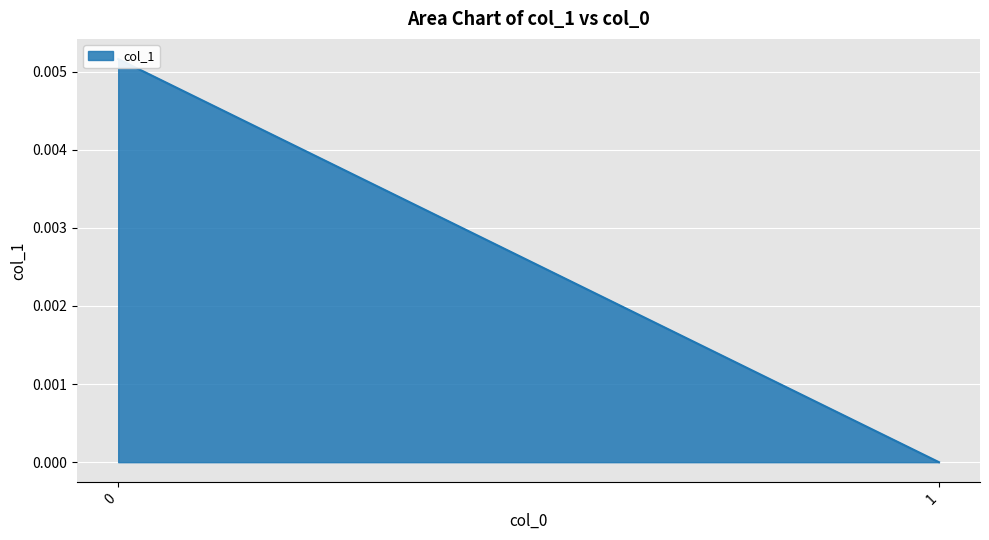

How many lines are shown in the chart?

1